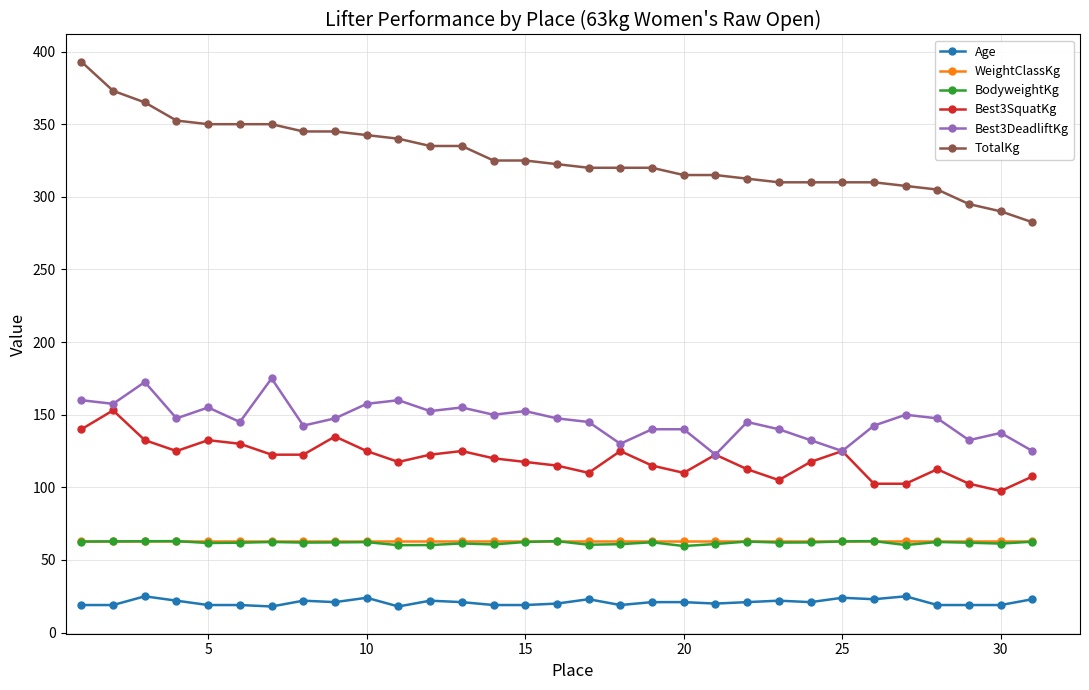

Which series has the widest spread of values?

TotalKg